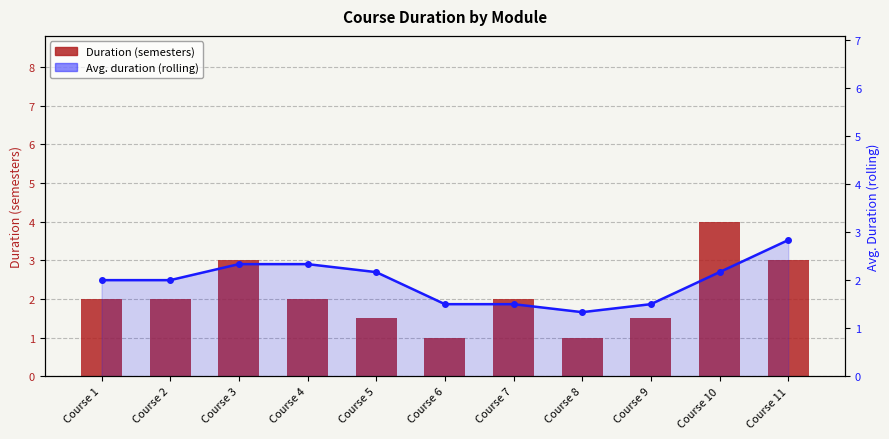

At how many categories does at least one series exceed 3?

1